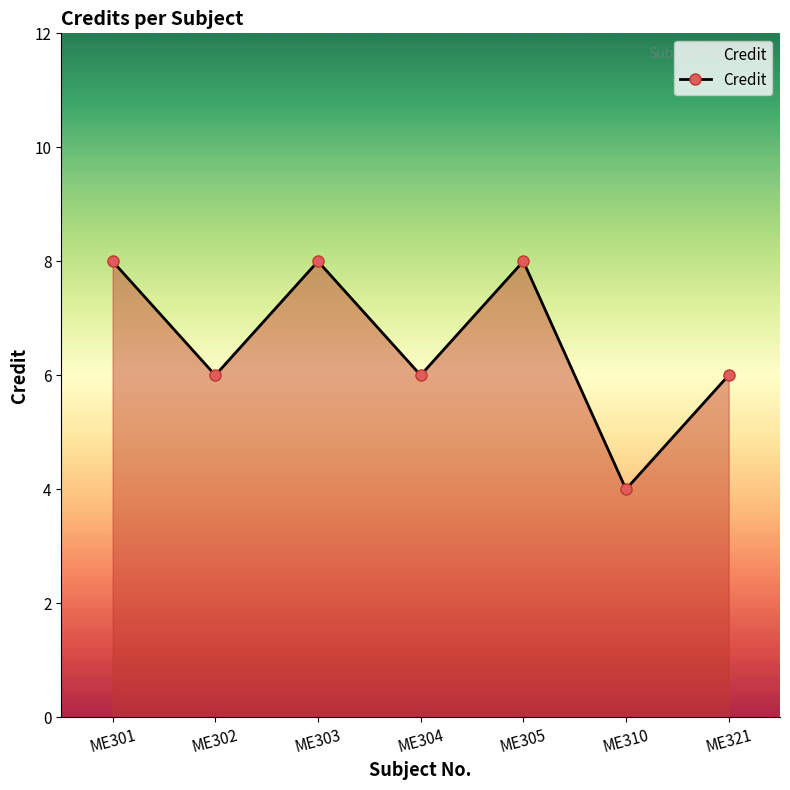

The value at ME305 is 8. True or false?

True